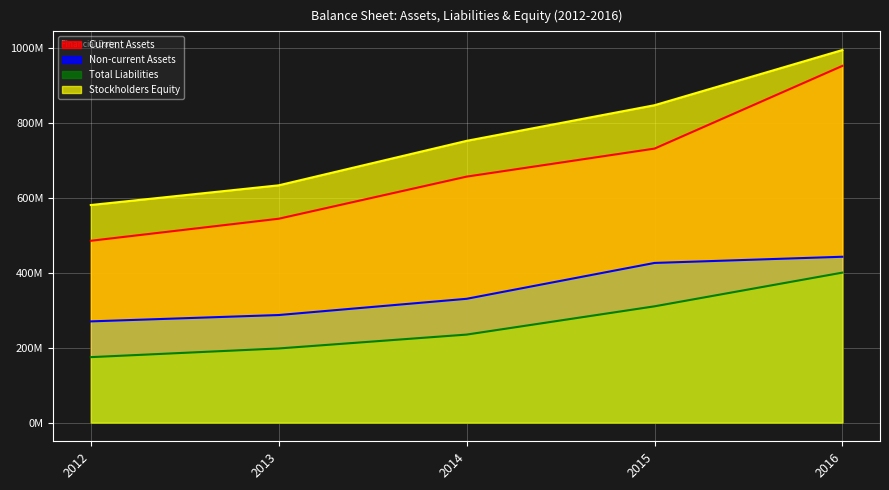

Is it true that Current Assets equals 206919812 at 2014?

False